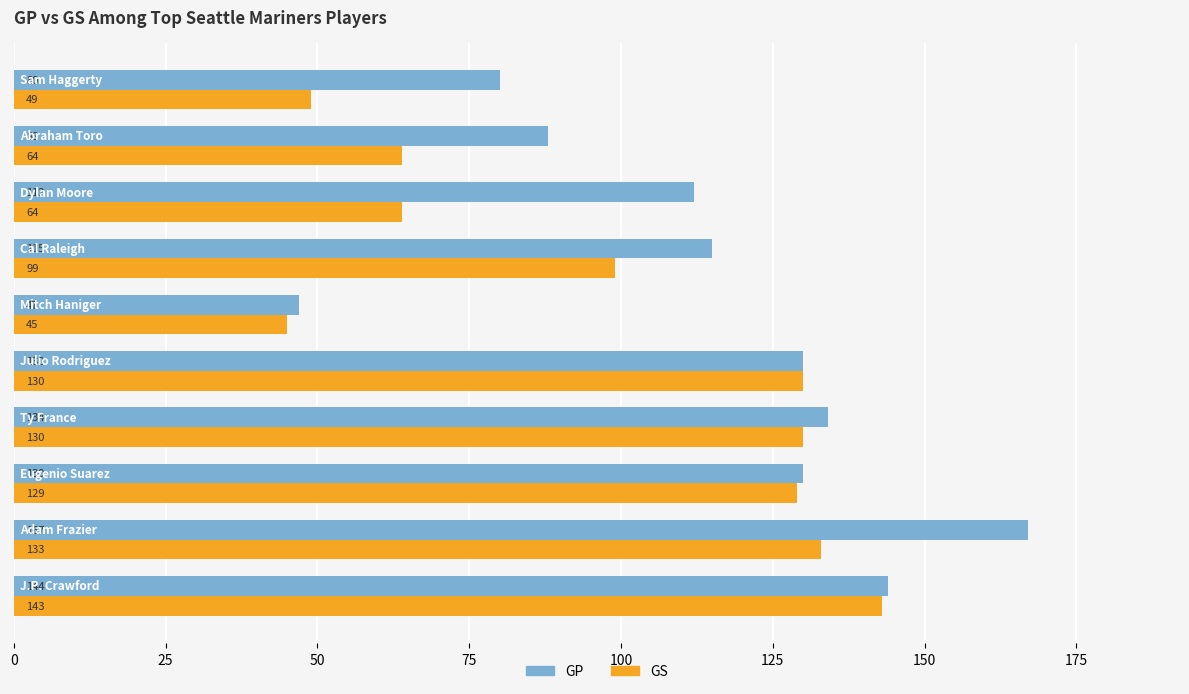

Which series has the widest spread of values?

GP